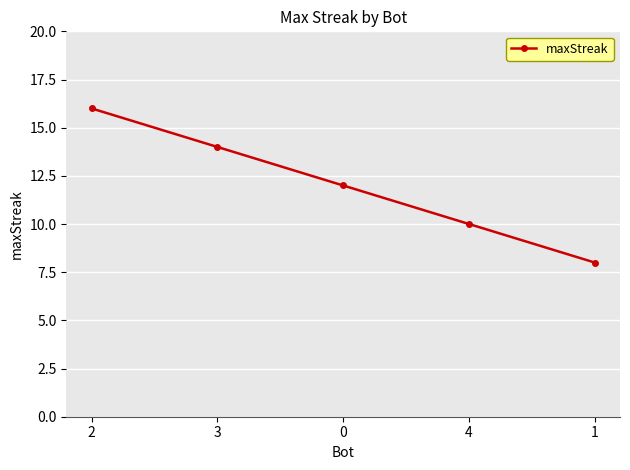

How many lines are shown in the chart?

1